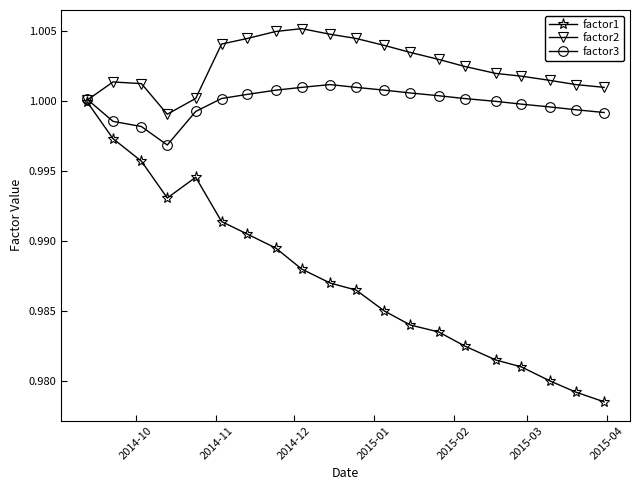

At how many categories does at least one series exceed 0?

20